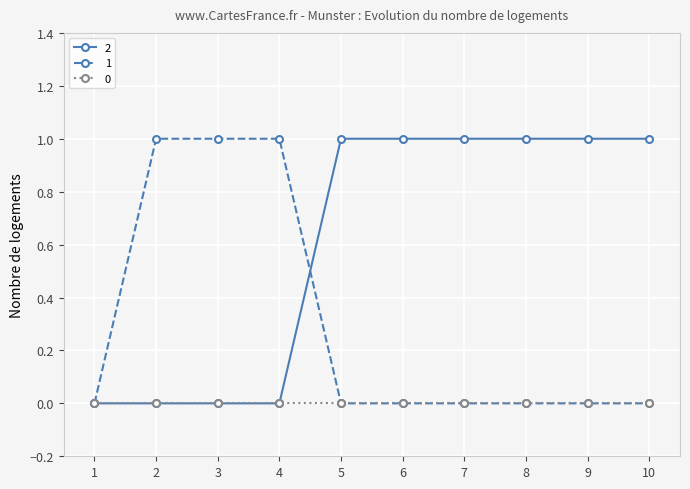

Reading left to right, what are all the values shown in this chart?

2: 0	0	0	0	1	1	1	1	1	1
1: 0	1	1	1	0	0	0	0	0	0
0: 0	0	0	0	0	0	0	0	0	0